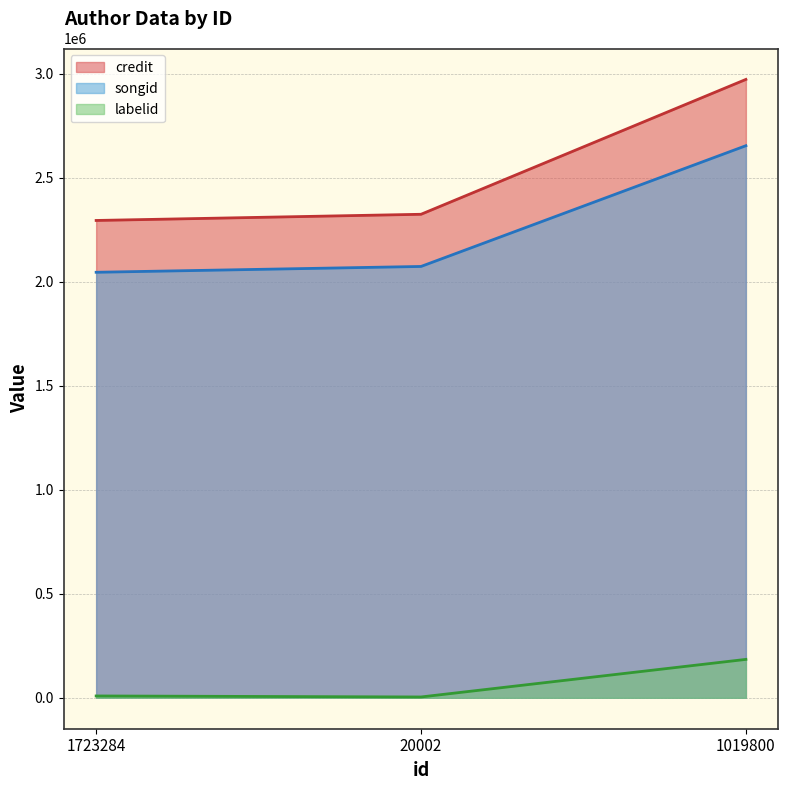

Reading right to left, transcribe all the data shown in this chart.

credit: 2972917	2324575	2294853
songid: 2654234	2073735	2045732
labelid: 184686	3987	8867